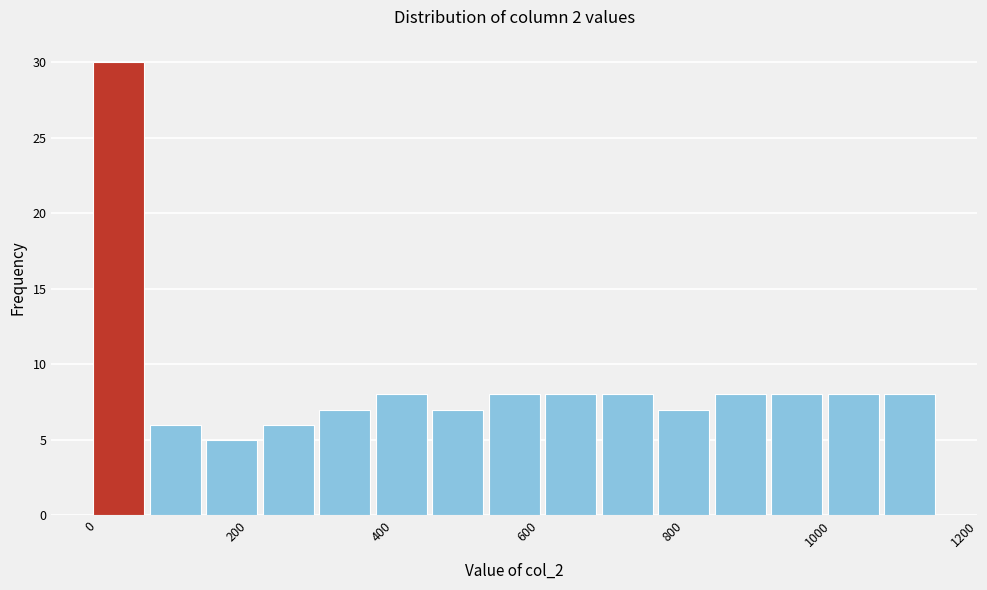

Around what value on the x-axis is the tallest bar? Give the approximate position of its centre, as read against the axis.

40